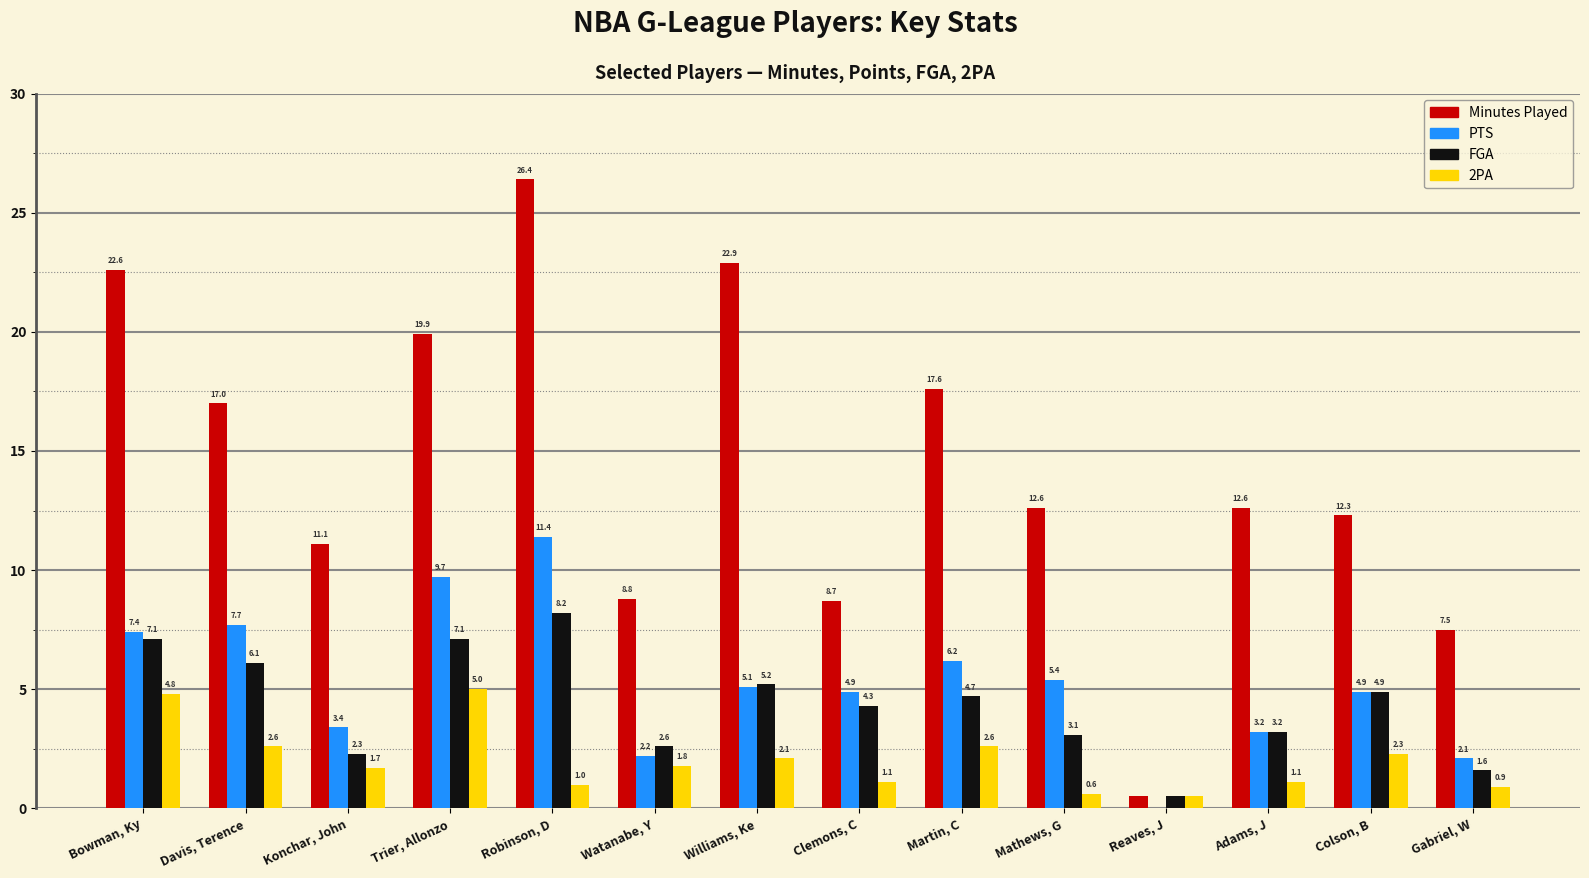

What is the difference between the 2PA values at Bowman, Ky and Robinson, D?

3.8